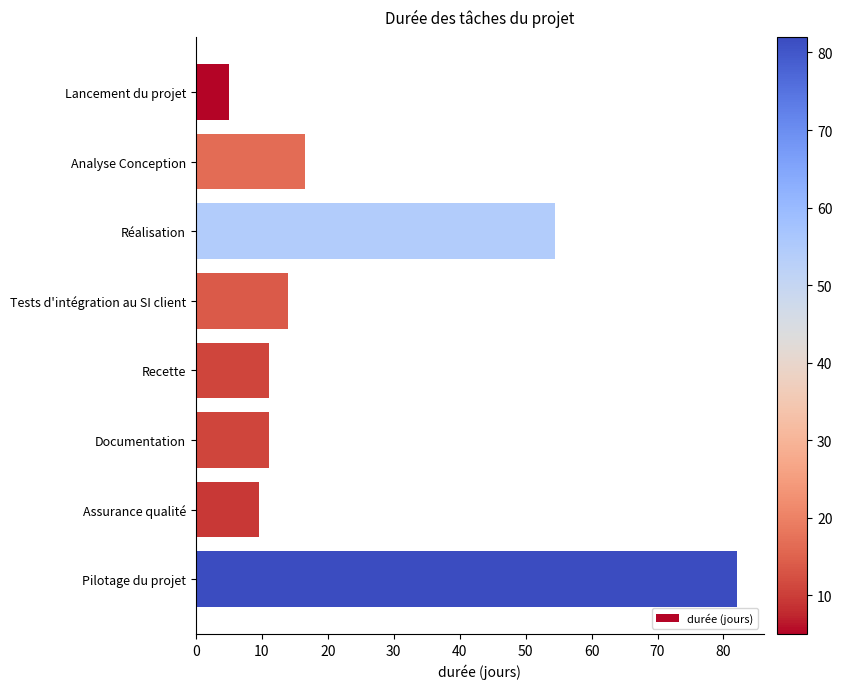

The chart shows a value of 82.0 at Pilotage du projet. True or false?

True